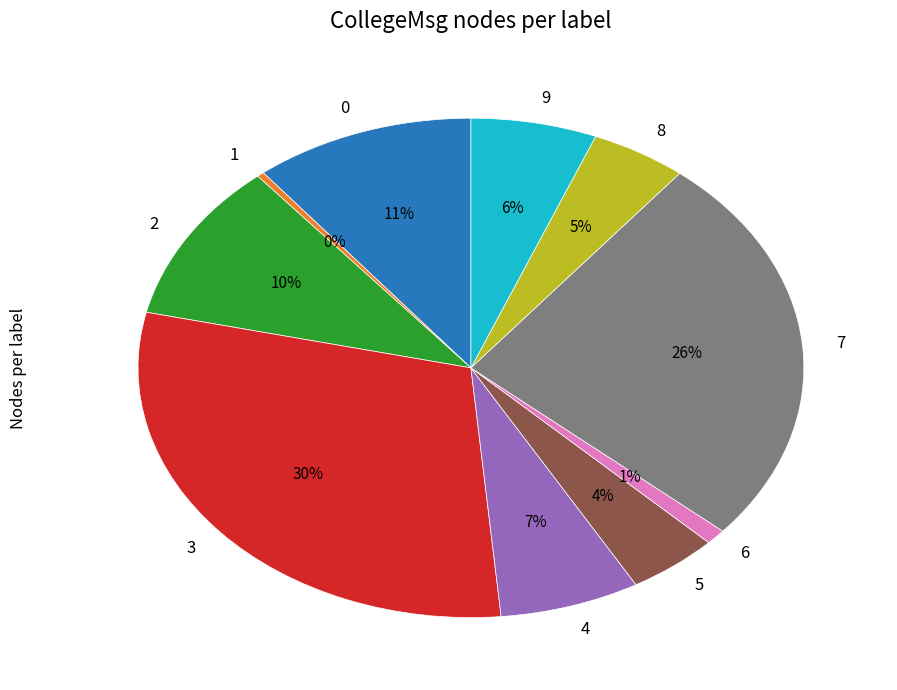

To the nearest percent, what percentage of the pie is 0?

11%